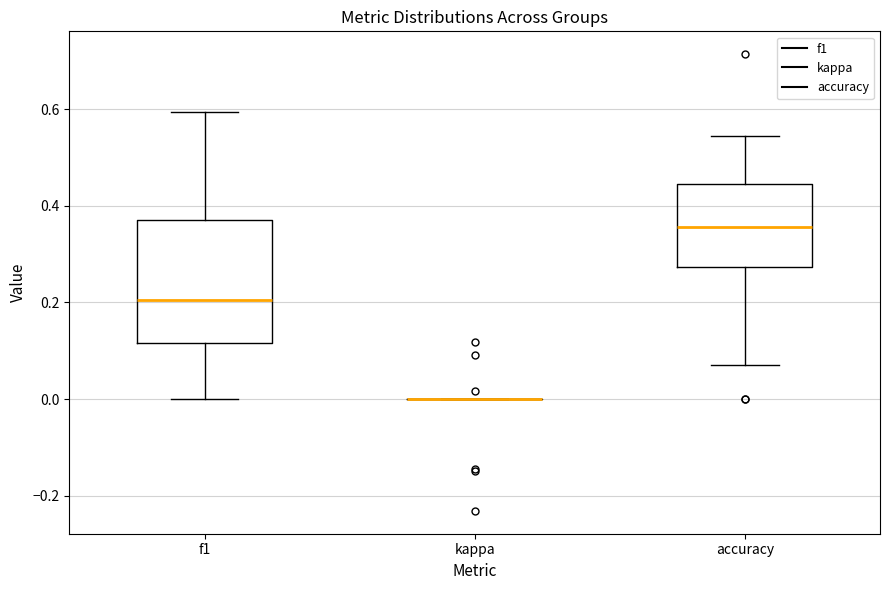

Reading left to right, read every box against the y-axis: the position of its median line, the range the box covers, and the ends of its whiskers. The values are not printed on the chart, so give them approximately, as read against the axis.

f1: median 0.20, box 0.12 to 0.38, whiskers 0.00 to 0.60
kappa: box collapsed to a line at 0.00, whiskers 0.00 to 0.00
accuracy: median 0.36, box 0.28 to 0.44, whiskers 0.08 to 0.54